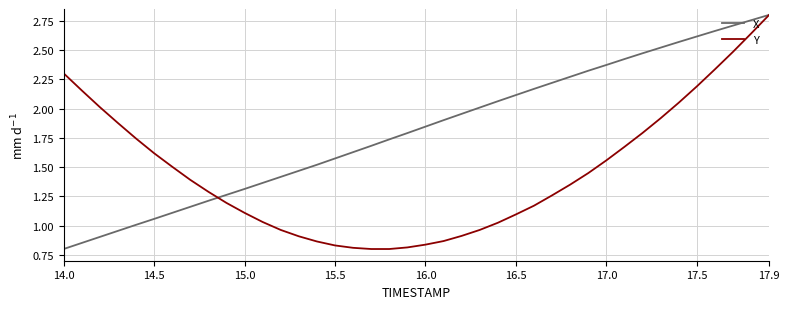

List the series in order of their overall mean, highest first.

X, Y